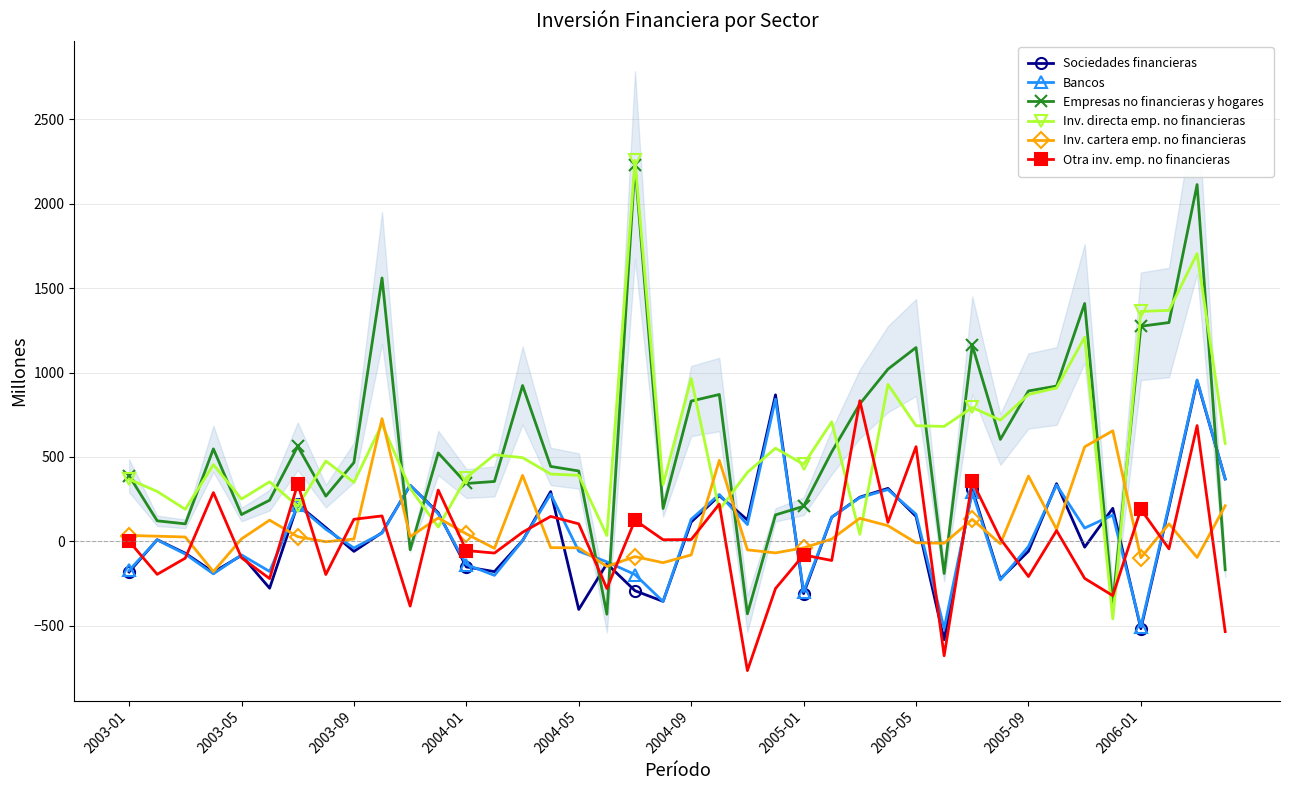

Does the chart have visible grid lines?

Yes